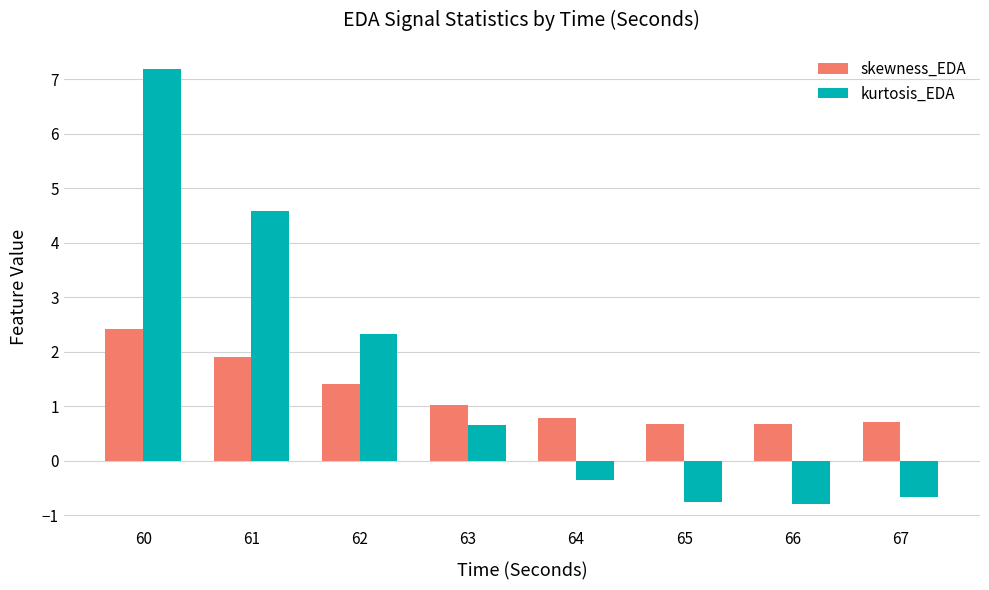

Which series changed the most between 63 and 66?

kurtosis_EDA